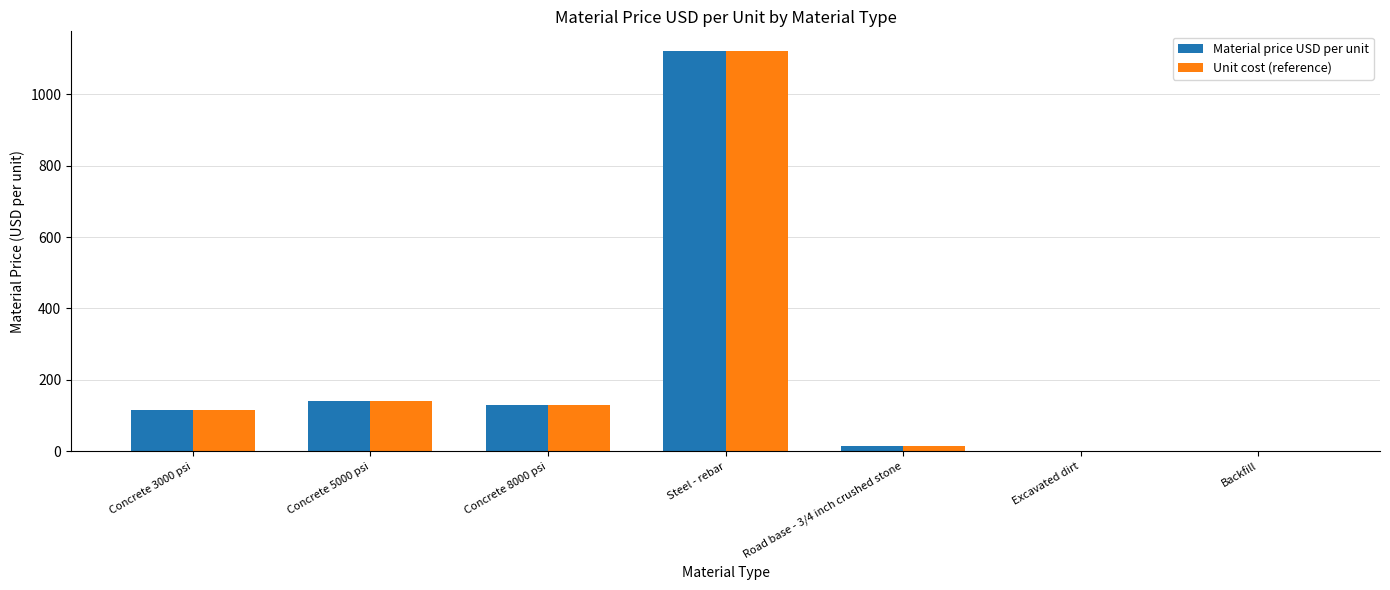

Count the number of data series in this chart.

2